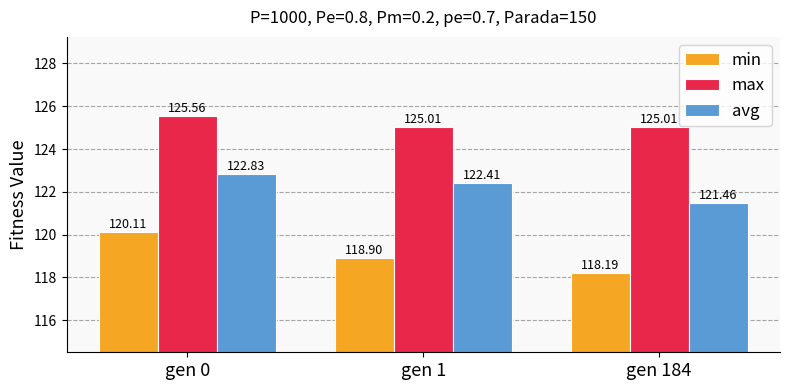

Is it true that avg equals 122.8 at gen 0?

True